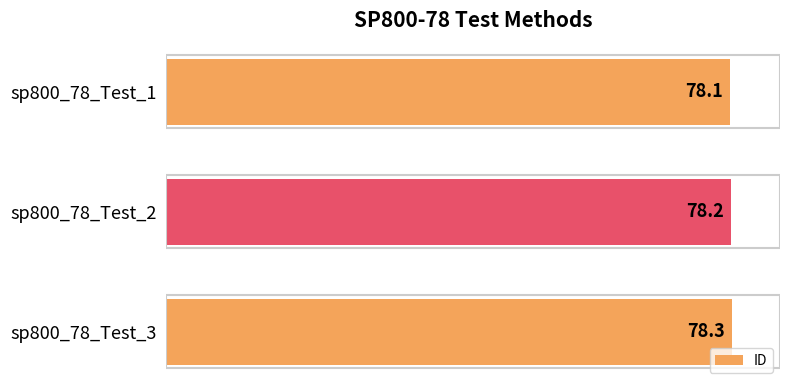

What is the sum of all values?

234.6